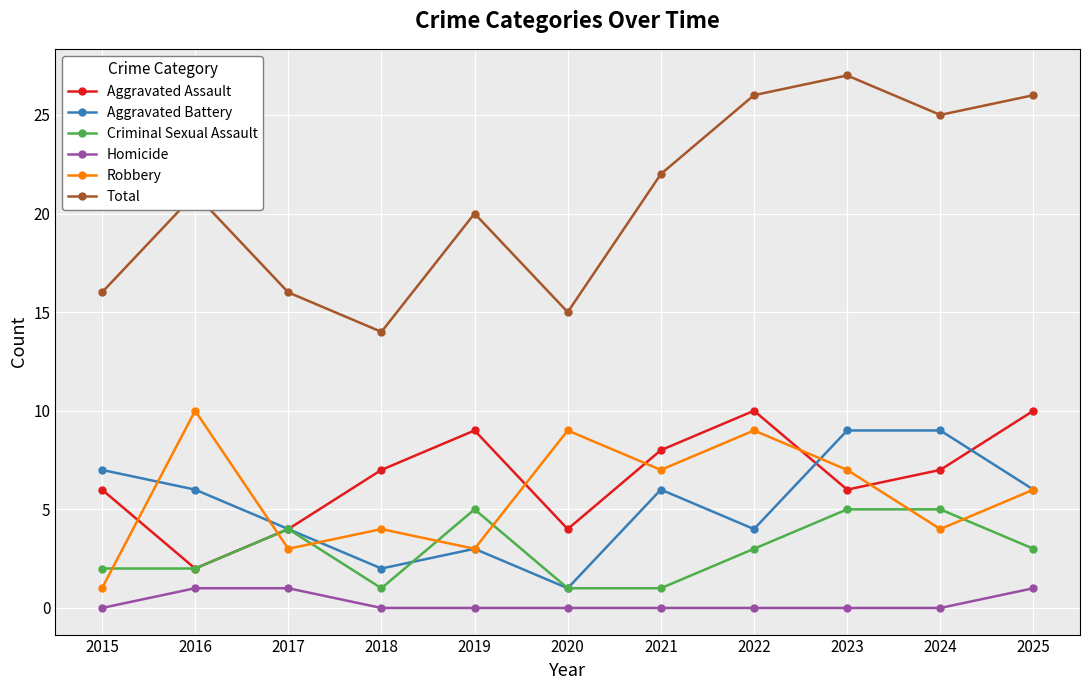

True or false: Aggravated Assault and Total cross at least once.

False